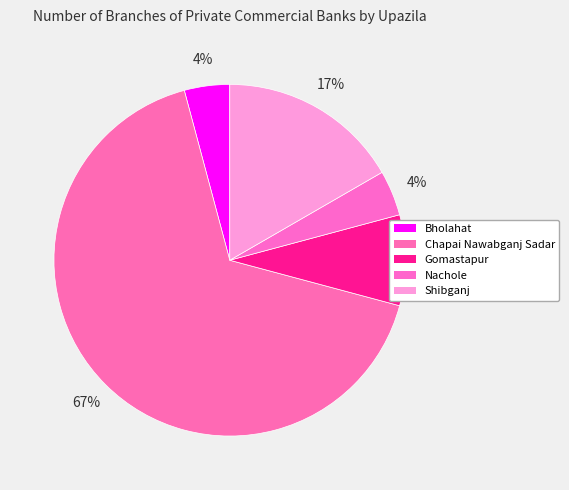

What percentage is the Chapai Nawabganj Sadar slice, to the nearest percent?

67%